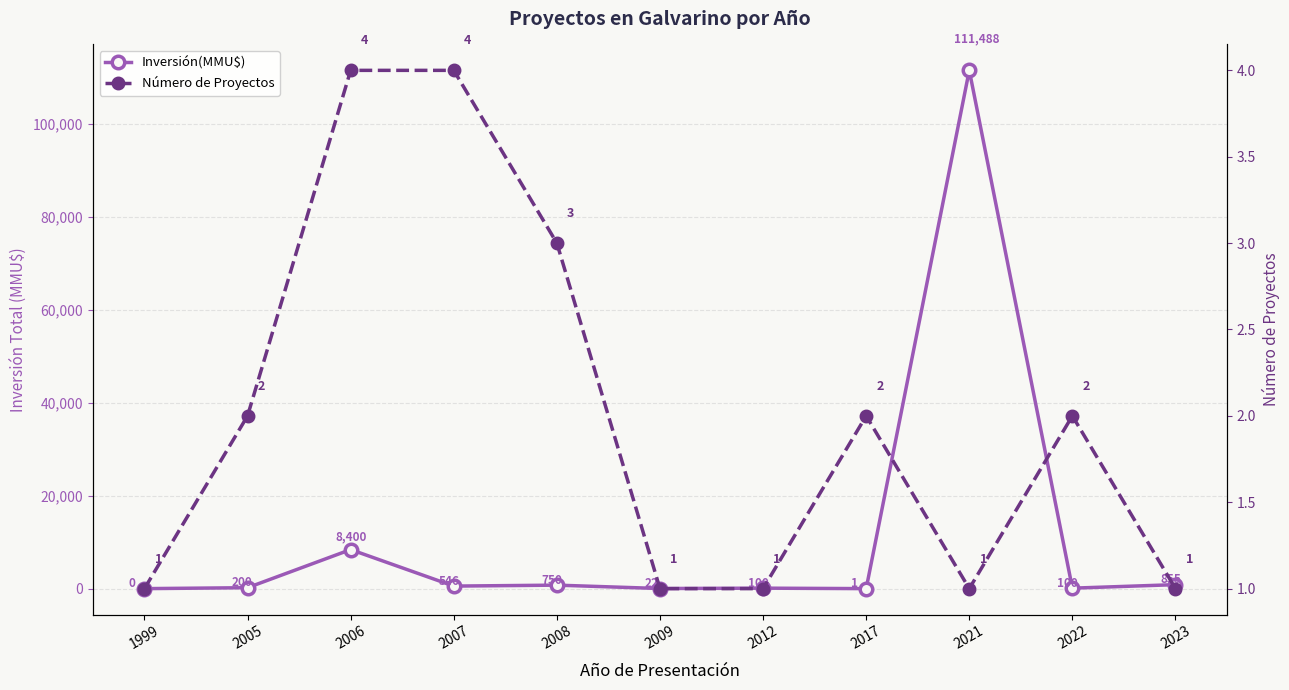

Between 2021 and 2022, which series saw the biggest shift?

Inversión(MMU$)